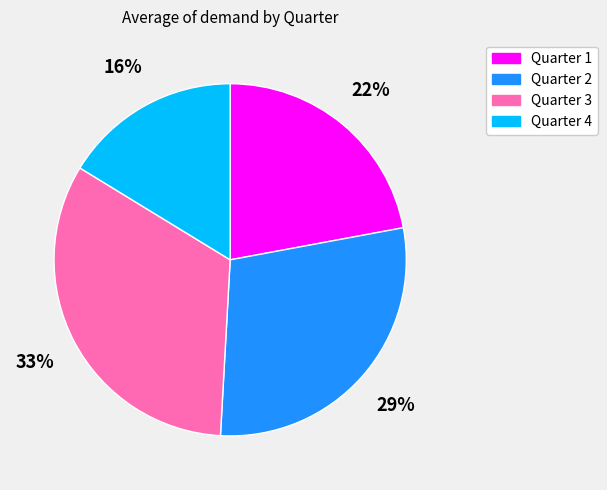

To the nearest percent, what percentage of the pie is Quarter 1?

22%